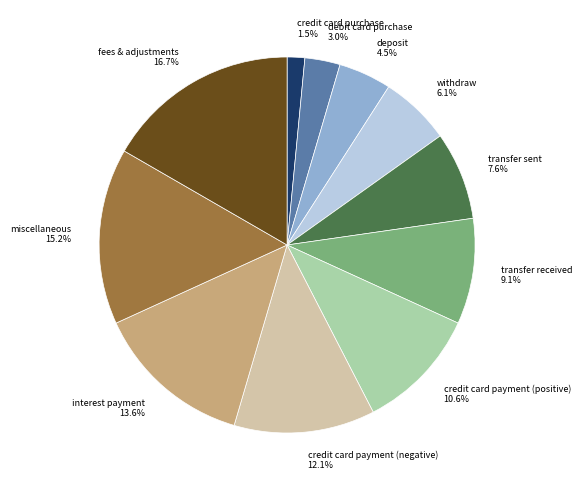

To the nearest percent, what is the combined percentage of interest payment and credit card payment (negative)?

26%